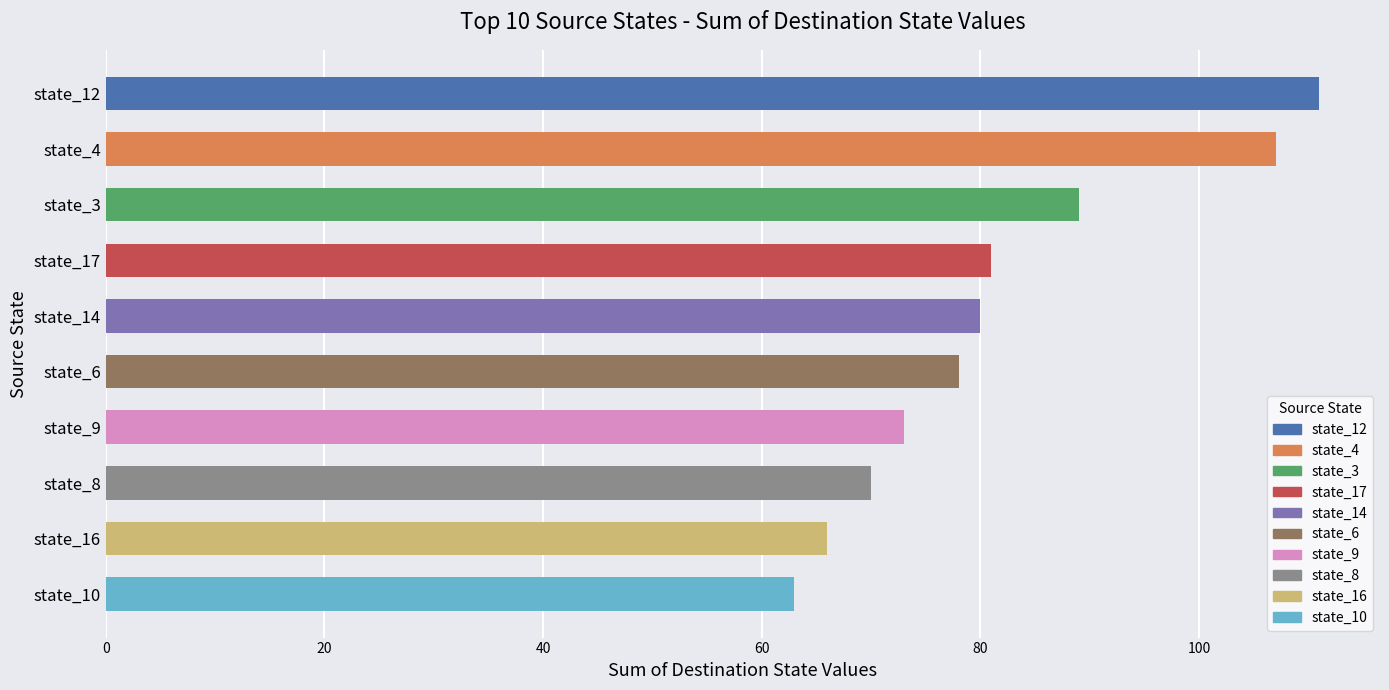

What is the label of the 5th bar from the top?

state_14